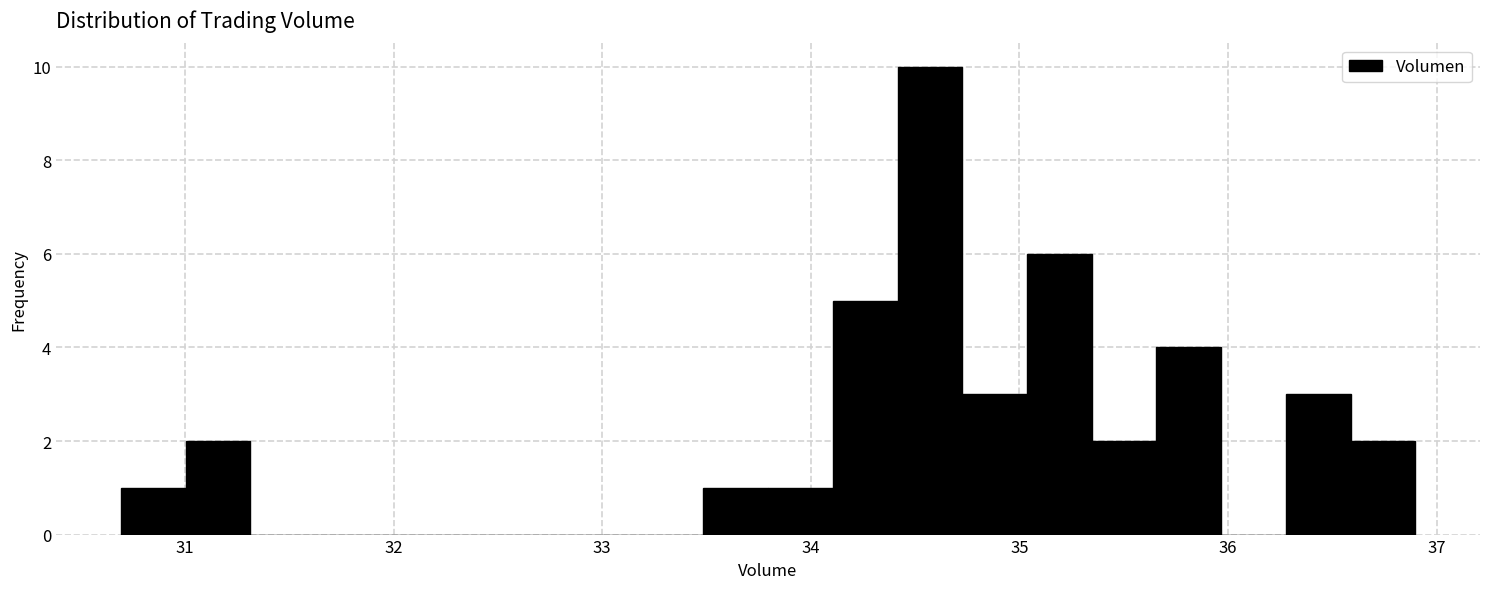

Around what value on the x-axis is the tallest bar? Give the approximate position of its centre, as read against the axis.

34.6